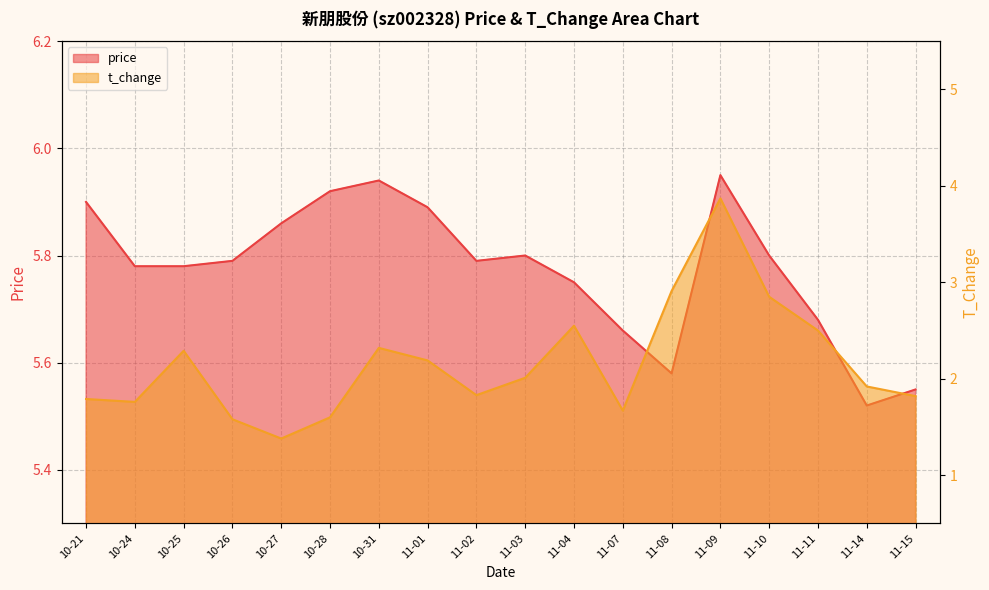

What is the approximate value of t_change at 10-27?

1.4